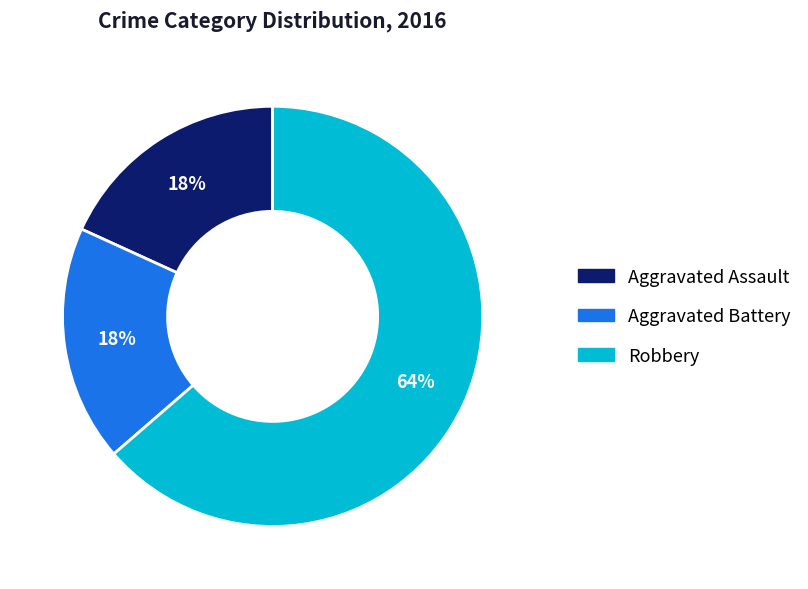

To the nearest percent, what is the combined percentage of Aggravated Assault and Aggravated Battery?

36%